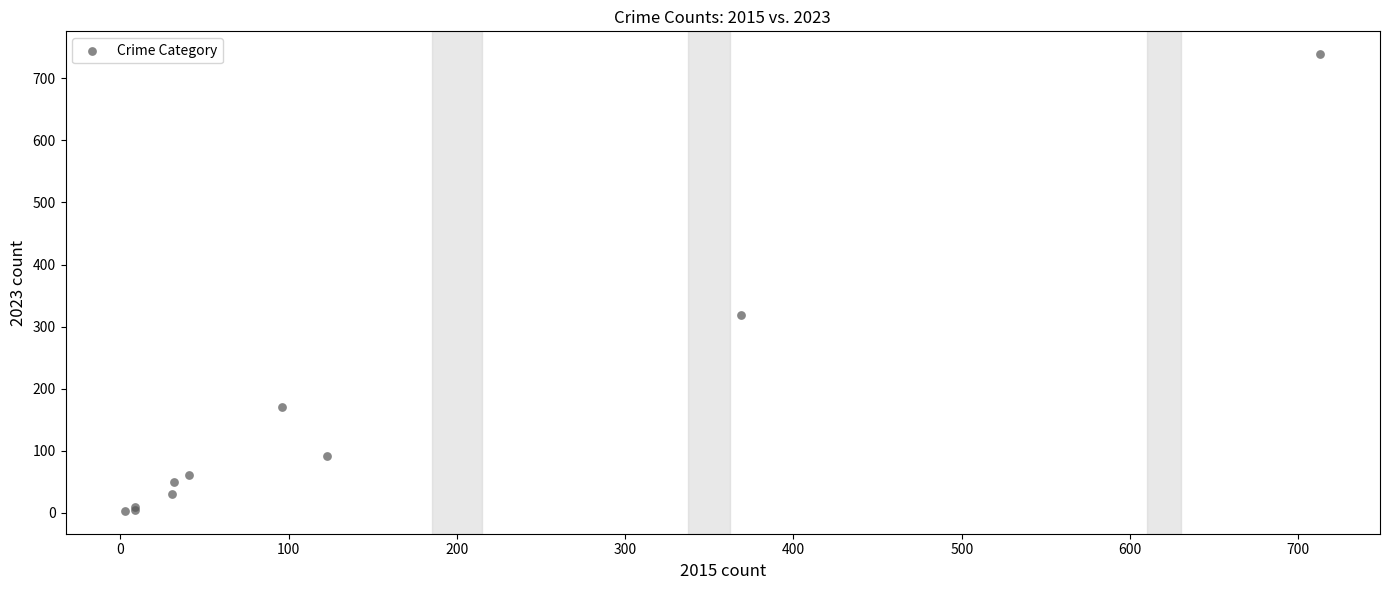

What Y value in the scatter plot is closest to 371?

319